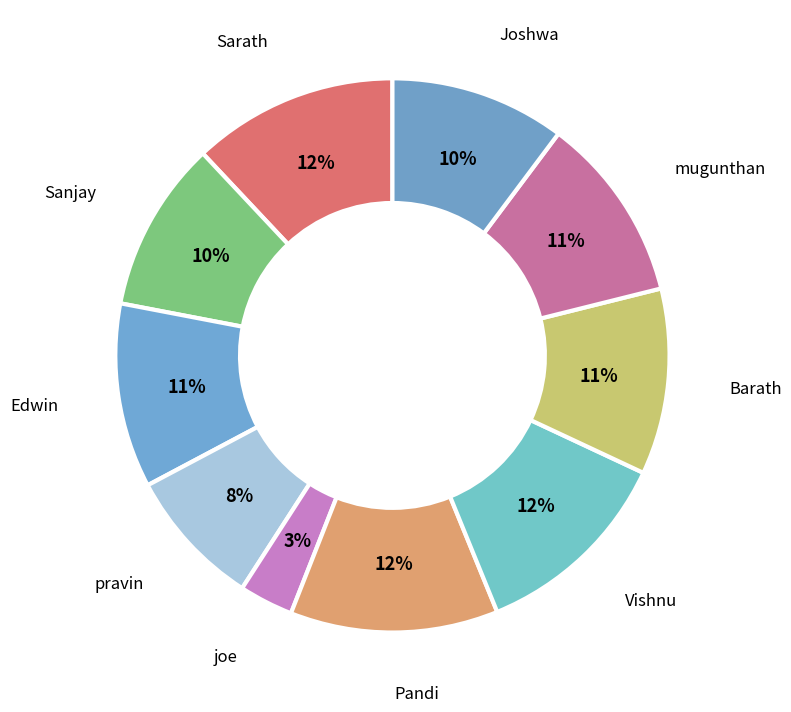

Count the number of slices in the pie.

10